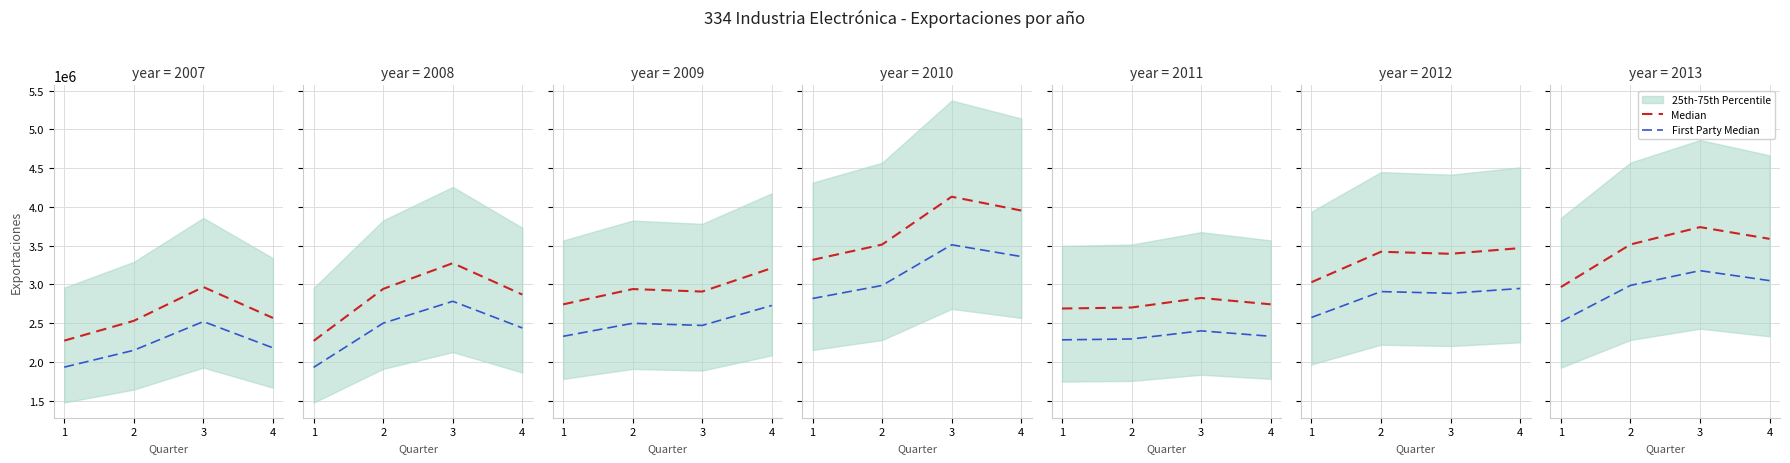

What is the difference between the maximum and minimum values in the Median series?

772965.0